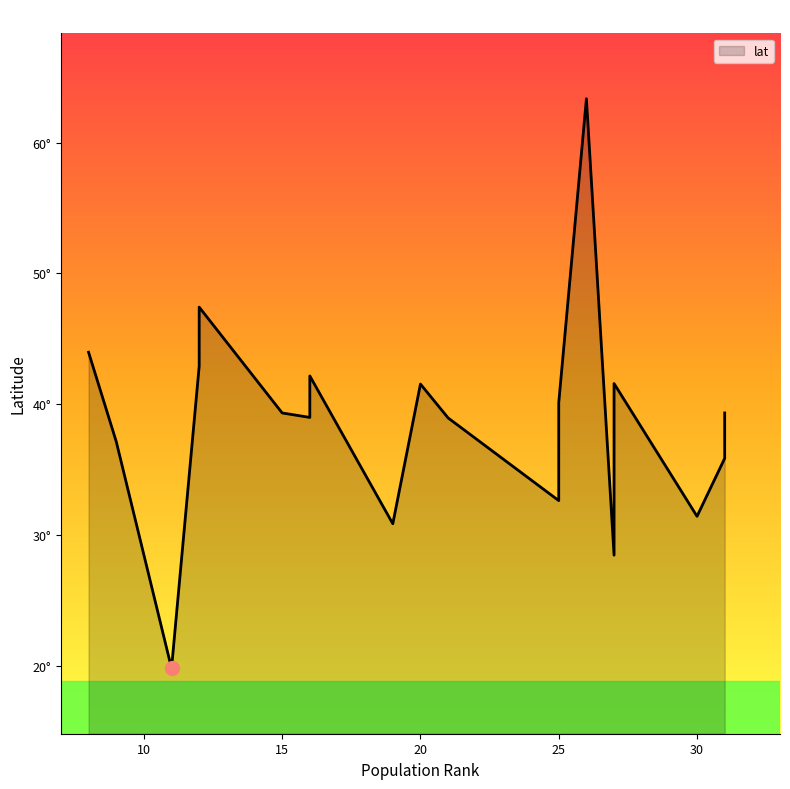

Rank the categories by value from highest to lowest.

26, 12, 8, 12, 16, 27, 20, 25, 15, 31, 16, 21, 31, 9, 31, 25, 30, 19, 27, 11